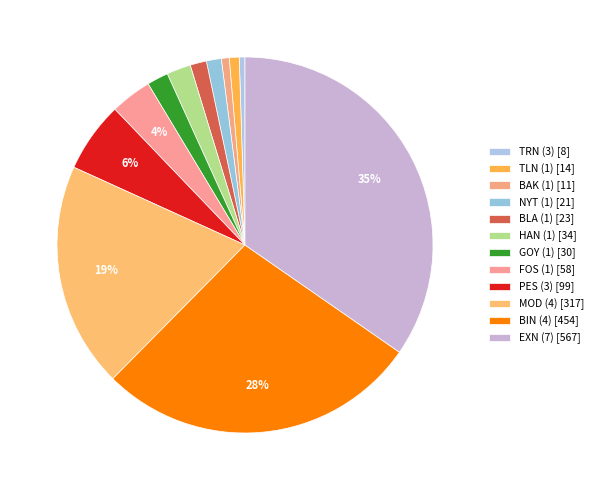

Count the number of slices in the pie.

12